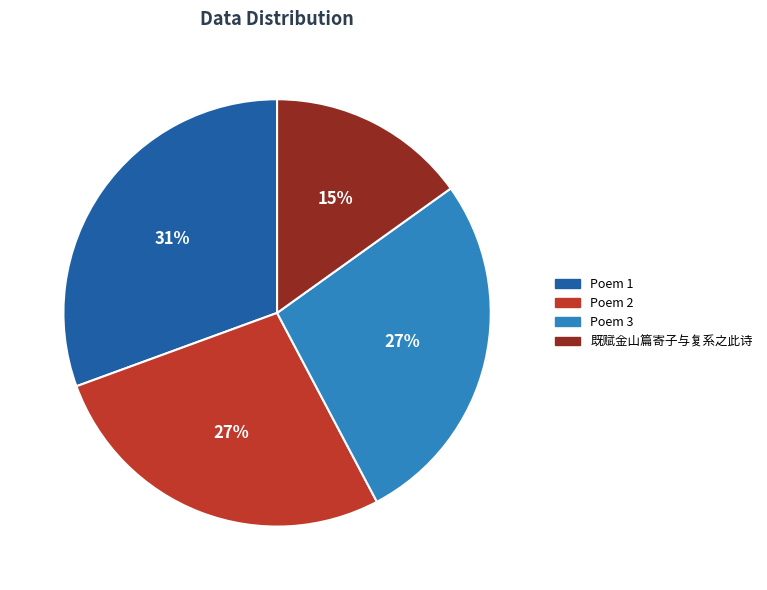

To the nearest percent, what is the average slice percentage?

25%